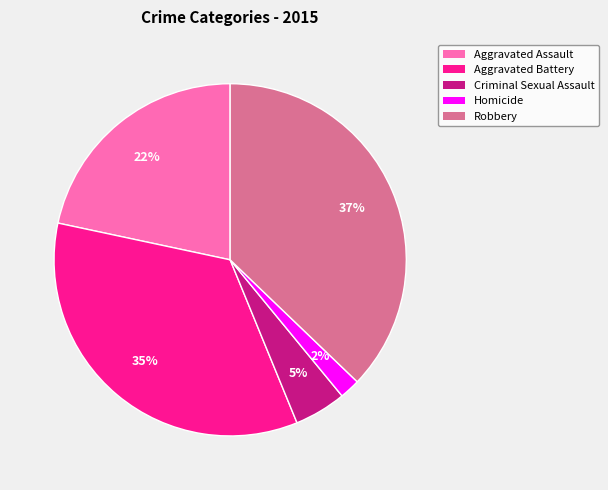

How many slices are in this pie chart?

5